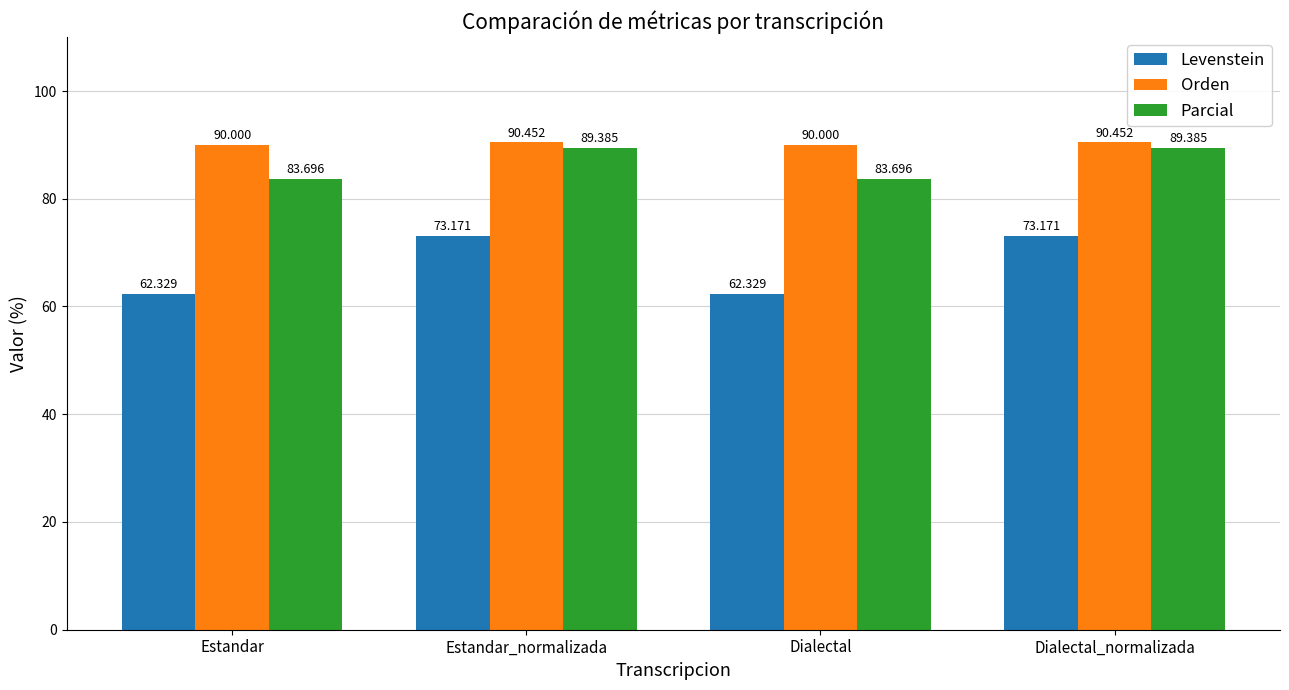

How many groups of bars are there?

4